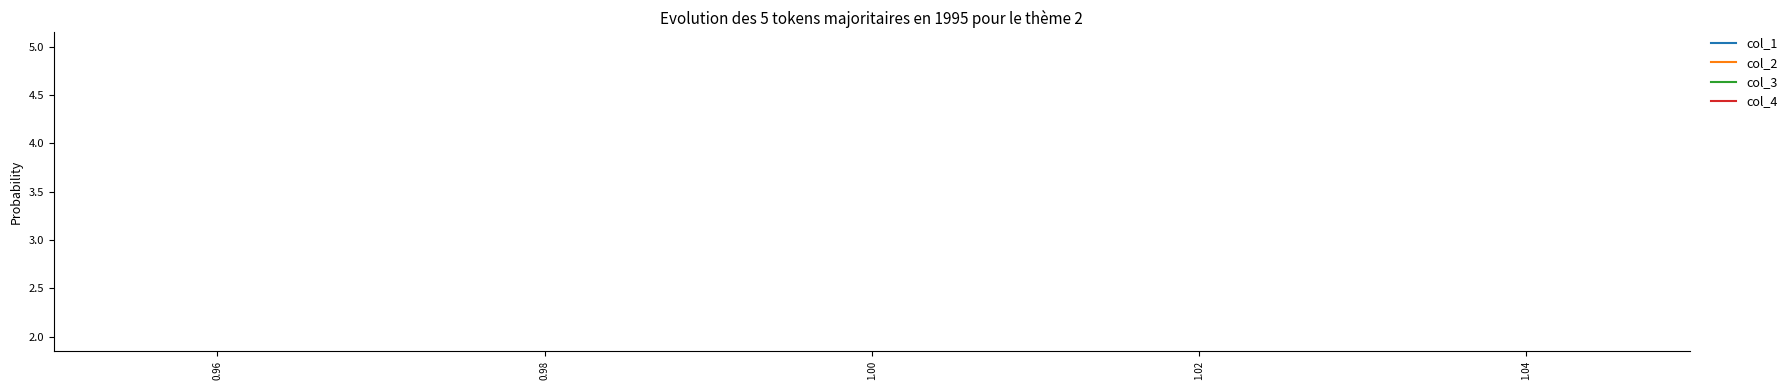

What are all the series names shown in the legend?

col_1, col_2, col_3, col_4